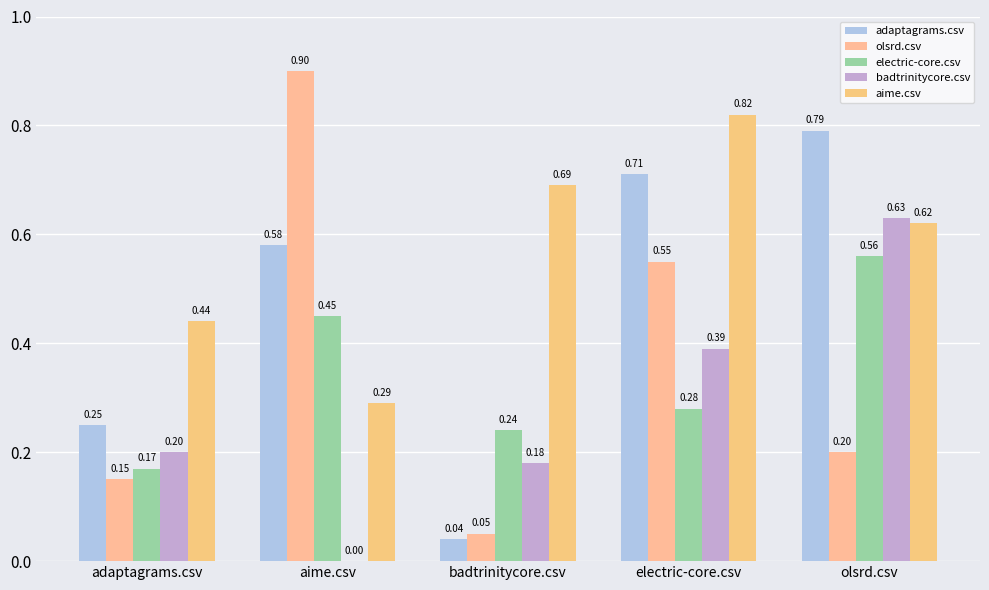

How many groups of bars are there?

5